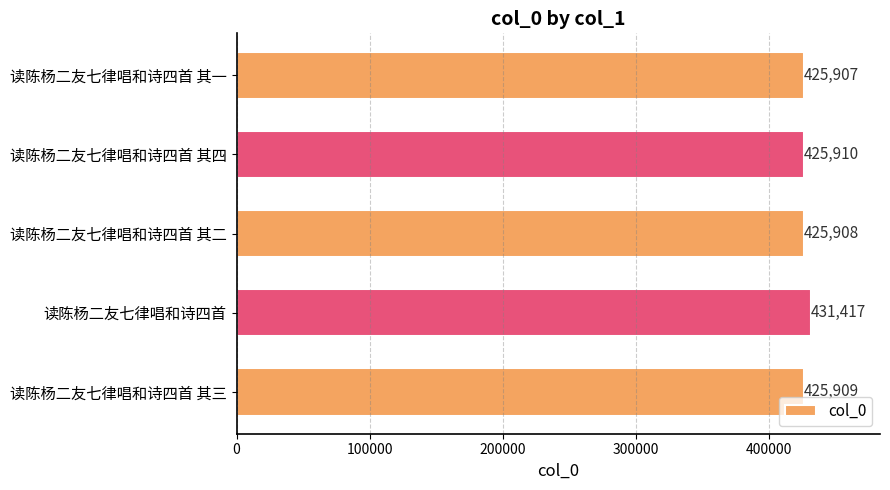

How many categories are shown in the chart?

5